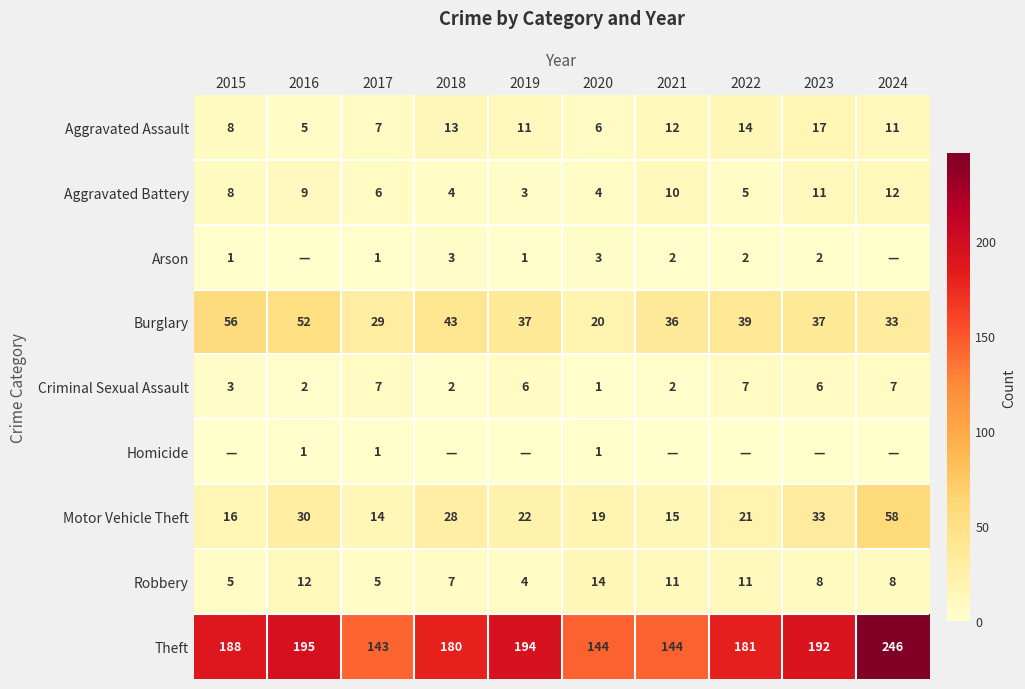

What is the sum of all Theft values?

1807